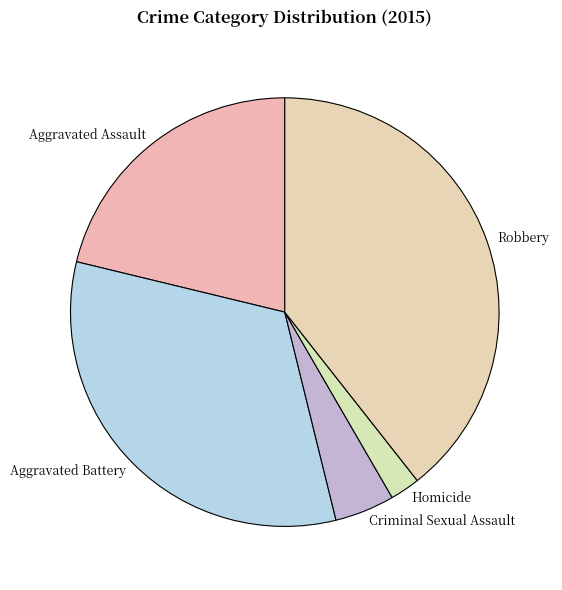

Rank the categories by value from highest to lowest.

Robbery, Aggravated Battery, Aggravated Assault, Criminal Sexual Assault, Homicide